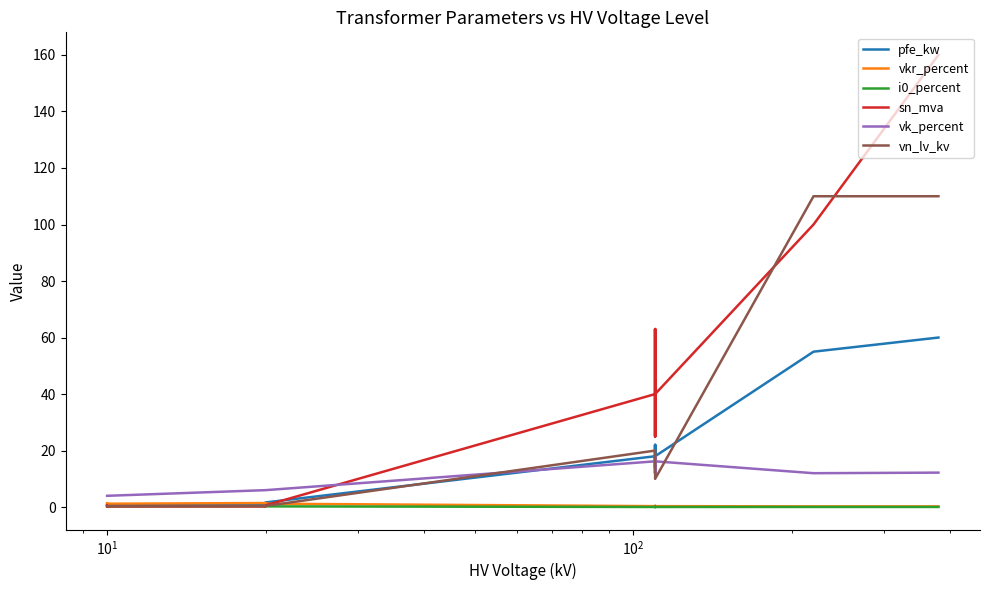

True or false: vk_percent and vkr_percent cross at least once.

False